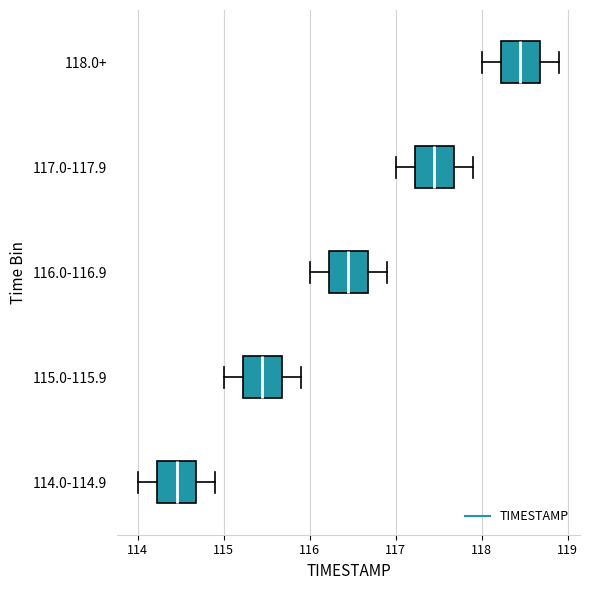

Reading bottom to top, read every box against the x-axis: the position of its median line, the range the box covers, and the ends of its whiskers. The values are not printed on the chart, so give them approximately, as read against the axis.

114.0-114.9: median 114.5, box 114.2 to 114.7, whiskers 114.0 to 114.9
115.0-115.9: median 115.5, box 115.2 to 115.7, whiskers 115.0 to 115.9
116.0-116.9: median 116.5, box 116.2 to 116.7, whiskers 116.0 to 116.9
117.0-117.9: median 117.5, box 117.2 to 117.7, whiskers 117.0 to 117.9
118.0+: median 118.5, box 118.2 to 118.7, whiskers 118.0 to 118.9